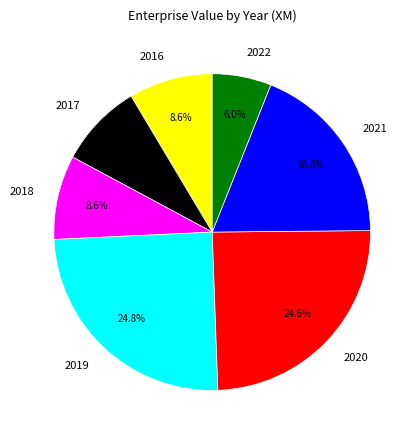

How many slices are in this pie chart?

7